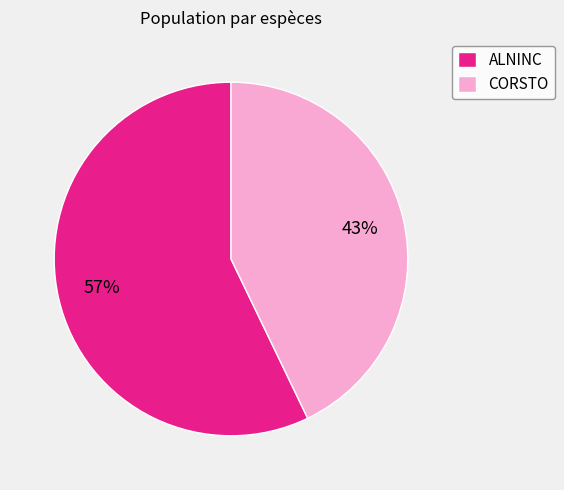

To the nearest percent, what is the average slice percentage?

50%